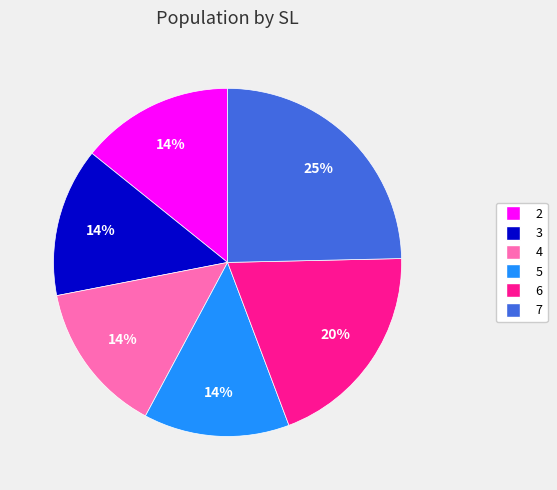

Which category has the biggest portion of the pie?

7